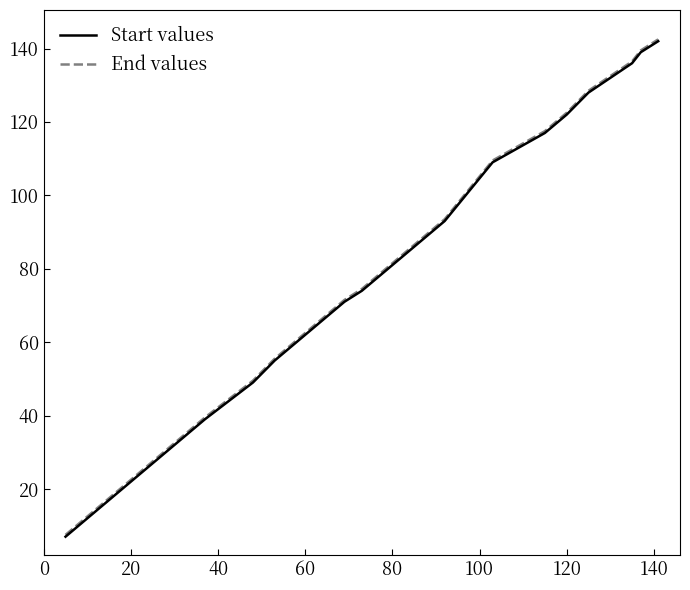

What is the smallest value displayed?

7.0